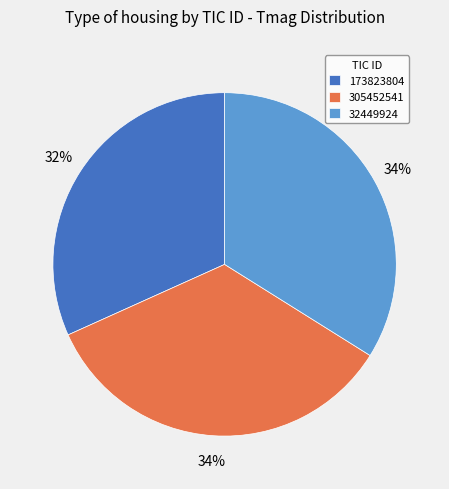

To the nearest percent, what is the combined percentage of 173823804 and 305452541?

66%